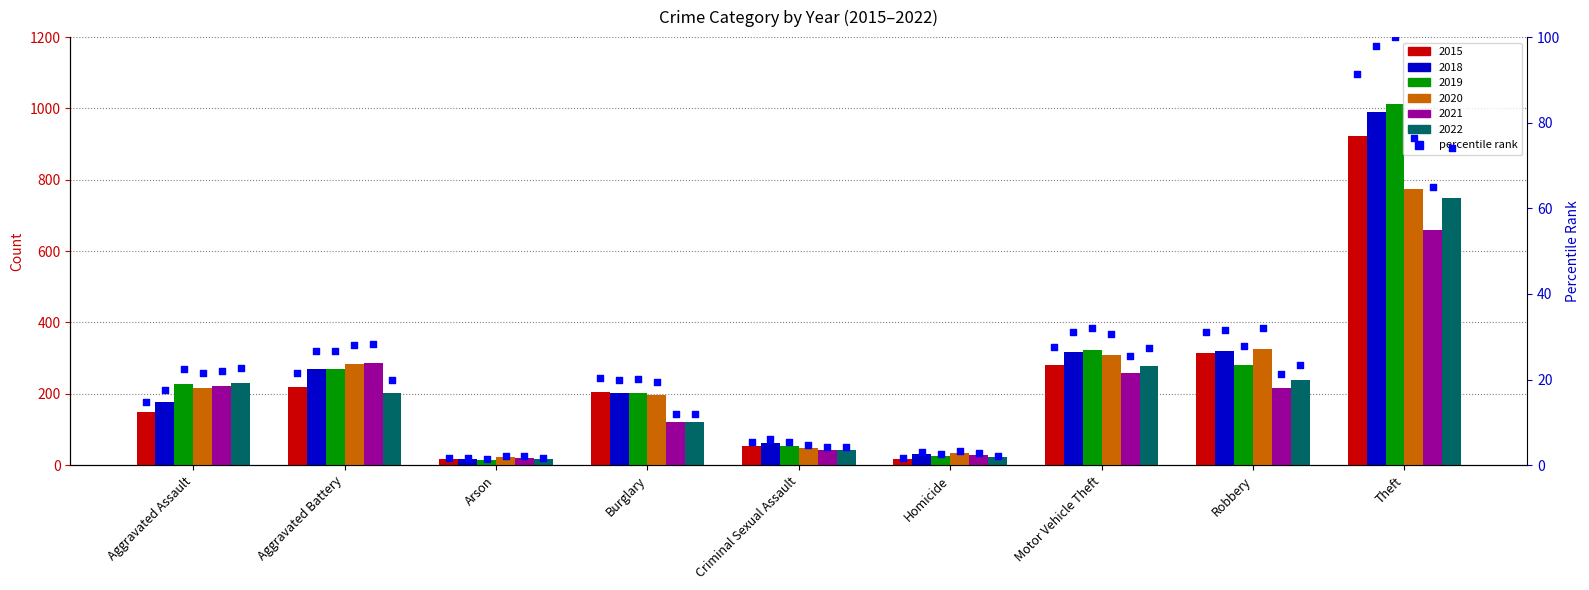

Between Criminal Sexual Assault and Burglary, which is larger?

Burglary